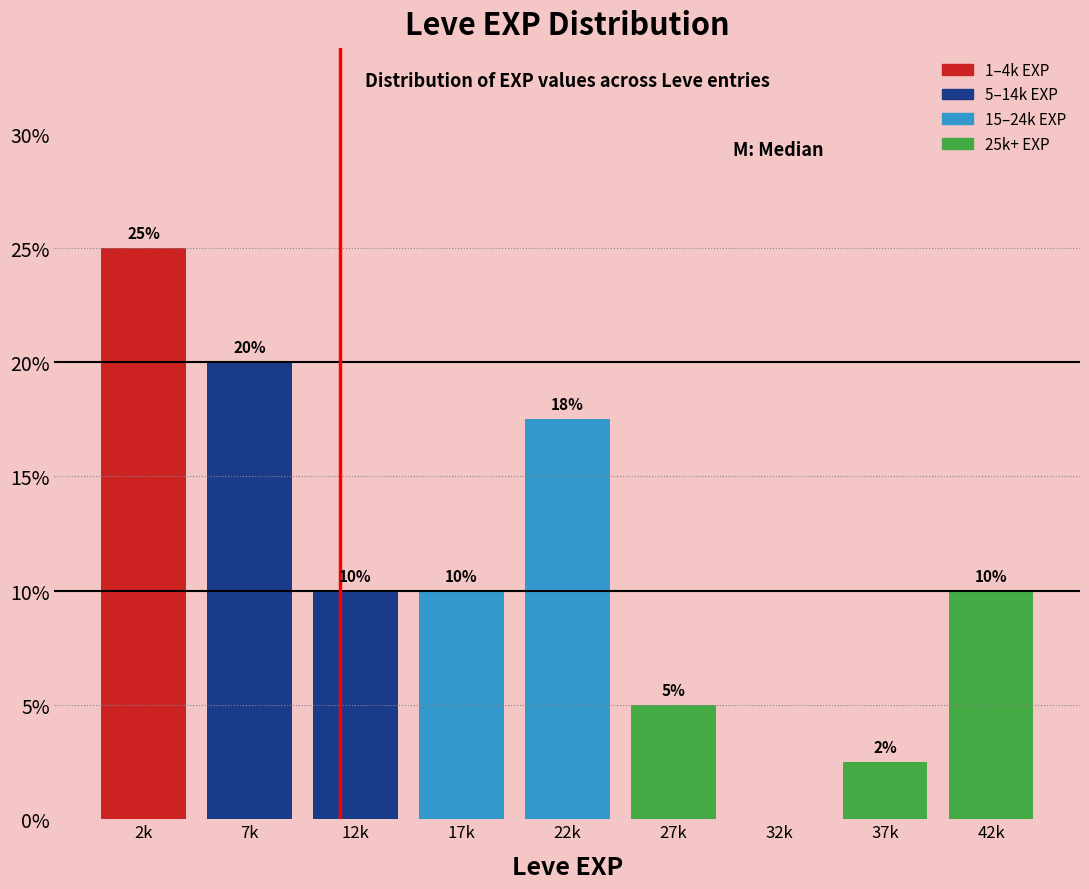

What is the change in value from 32k to 42k?

+10.0